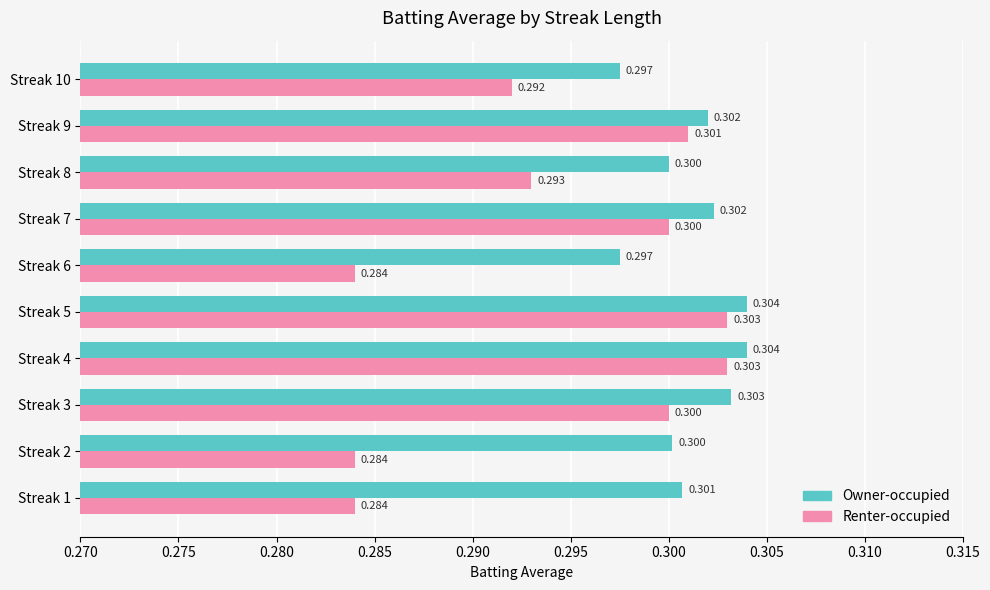

At Streak 4, list the series in order from largest to smallest.

Owner-occupied, Renter-occupied